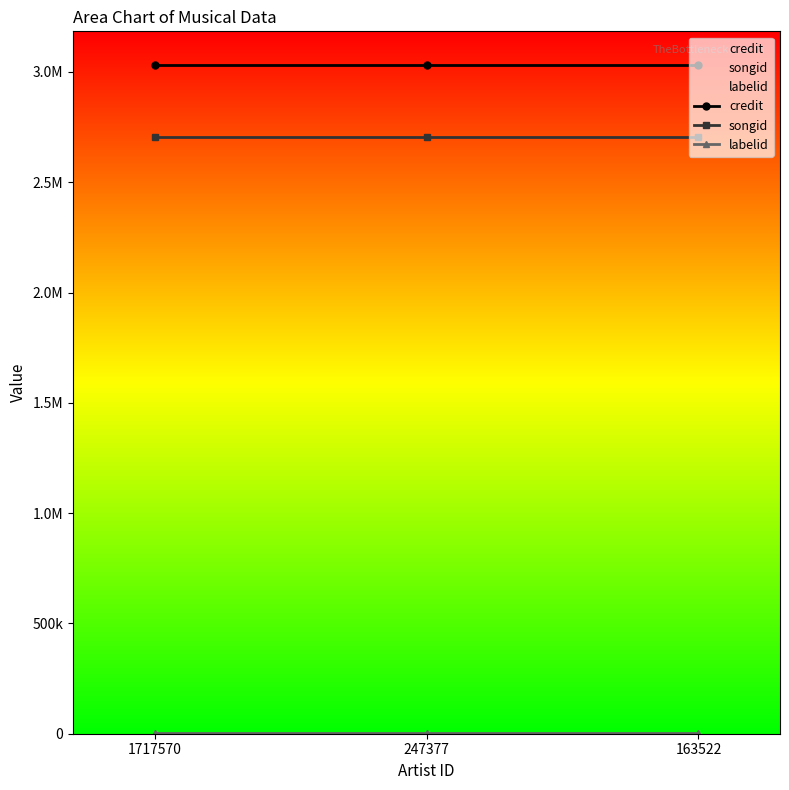

Reading right to left, list all the values displayed in this chart.

credit: 3032320	3032320	3032320
songid: 2706273	2706273	2706273
labelid: 1928	1928	1928